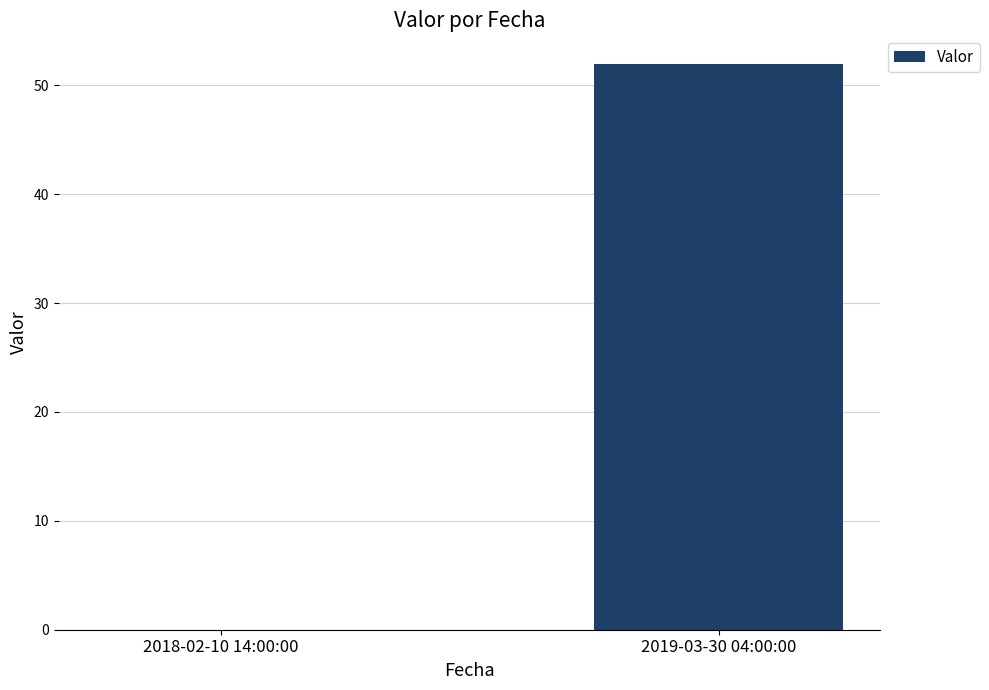

What is the sum of all values?

52